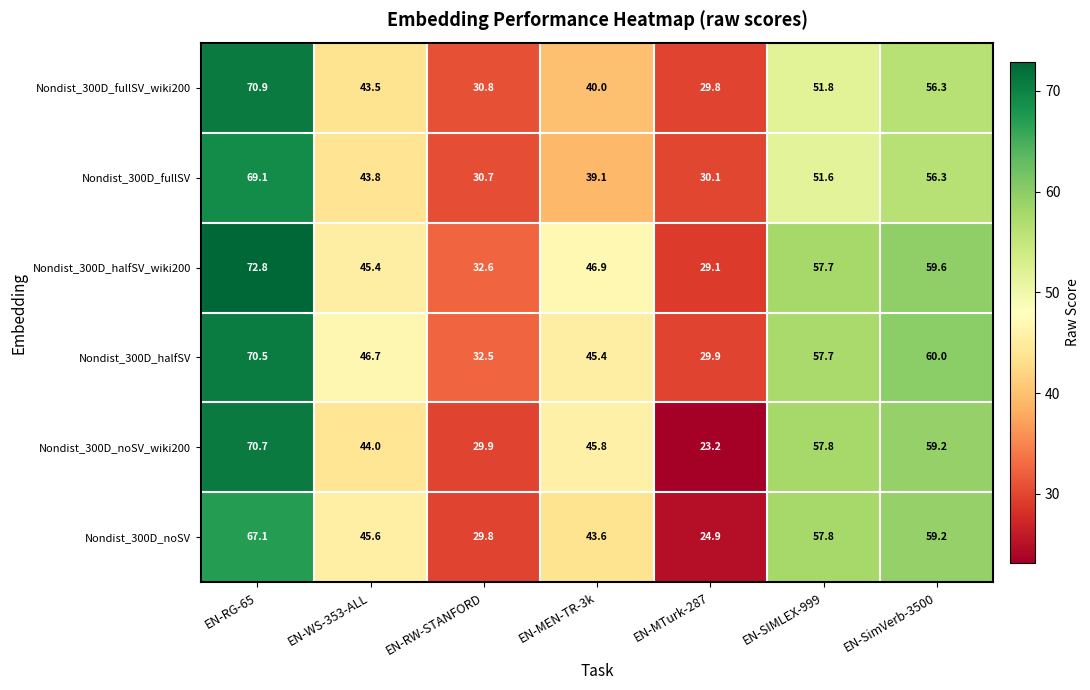

Which series has the largest range (max minus min)?

Nondist_300D_noSV_wiki200